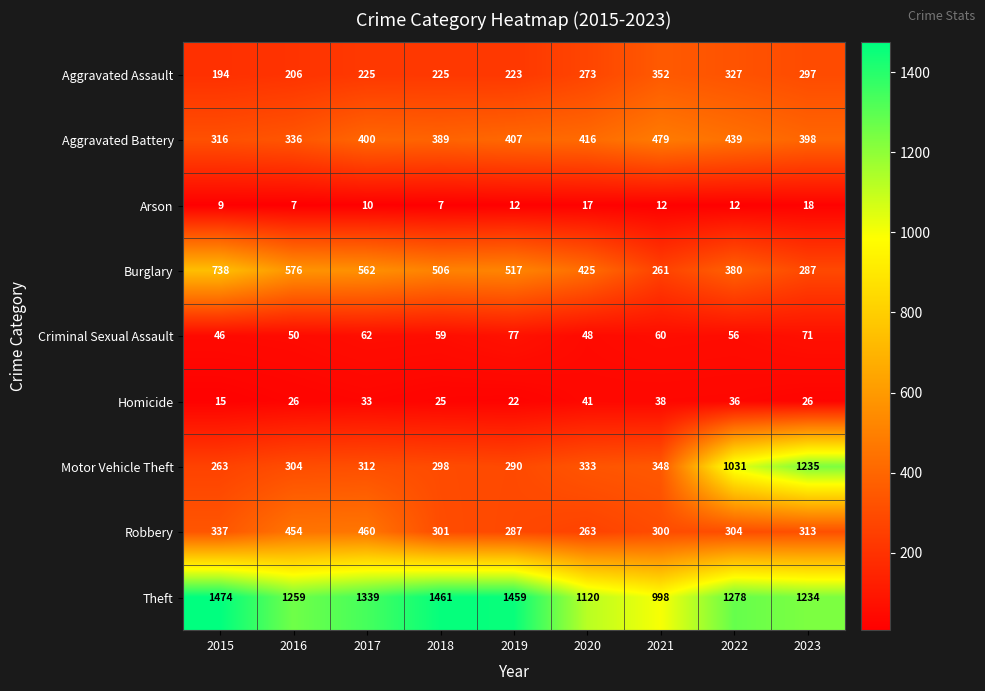

At which category does the chart reach its peak across all series?

2015